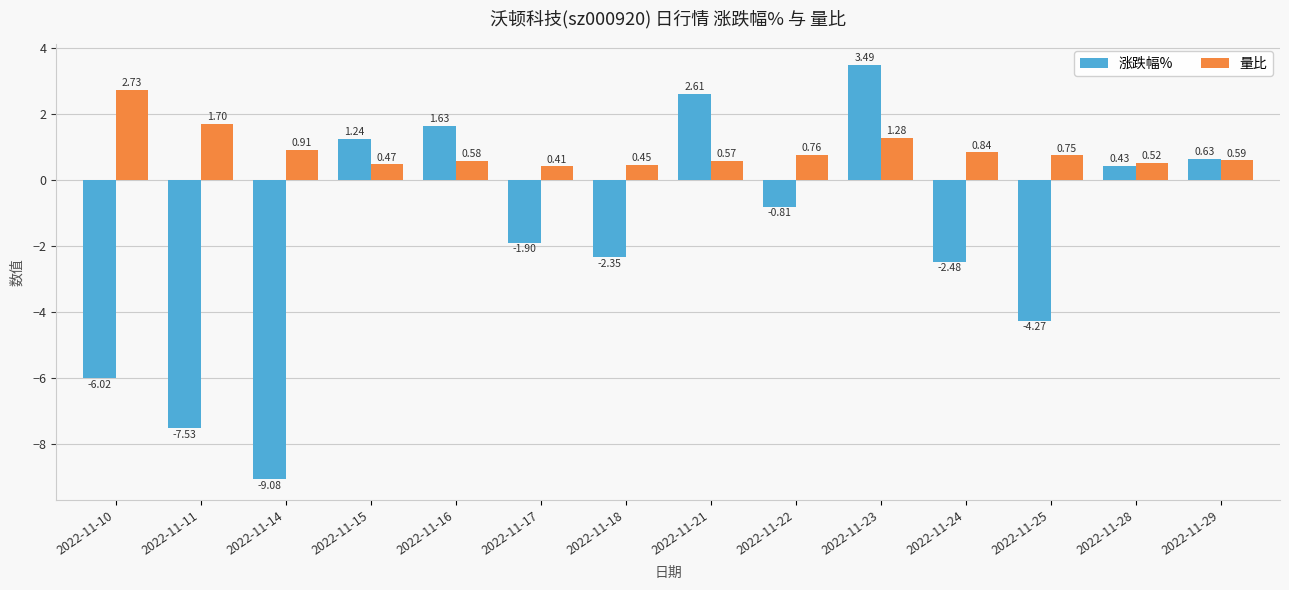

Which category has the lowest value in the 涨跌幅% series?

2022-11-14